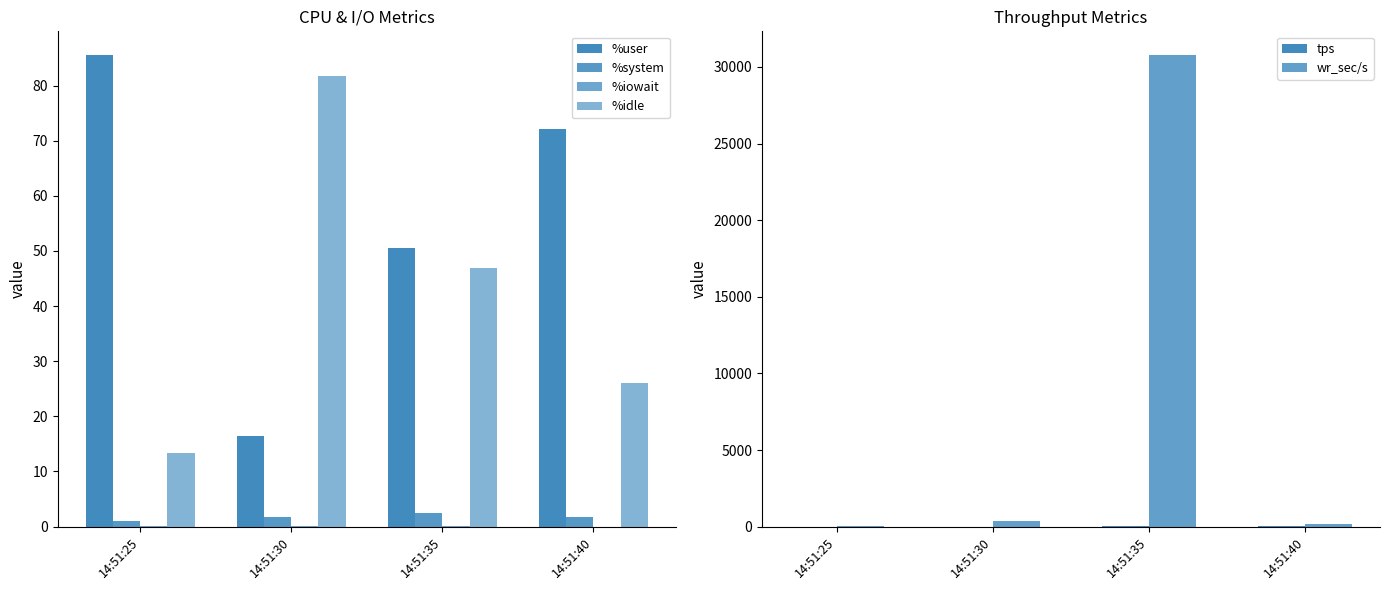

What are all the series names shown in the legend?

%user, %system, %iowait, %idle, tps, wr_sec/s